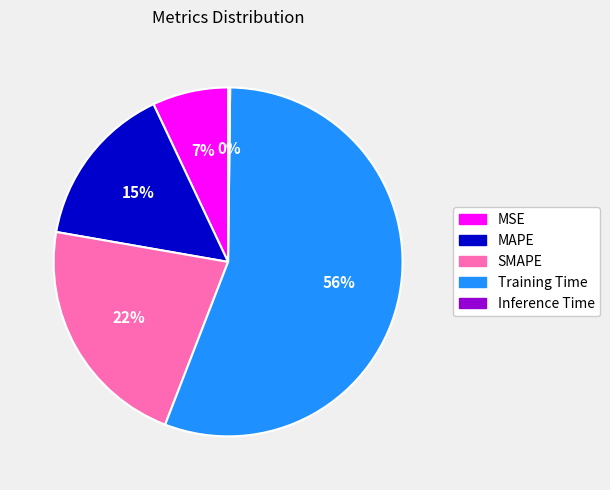

Which category accounts for the majority?

Training Time